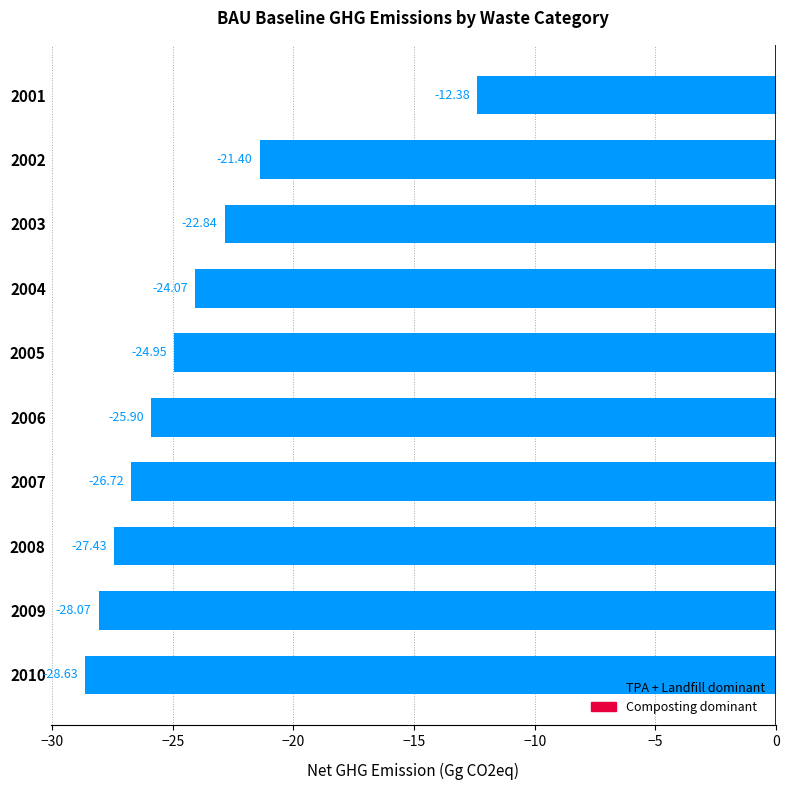

Between 2004 and 2006, which is larger?

2004